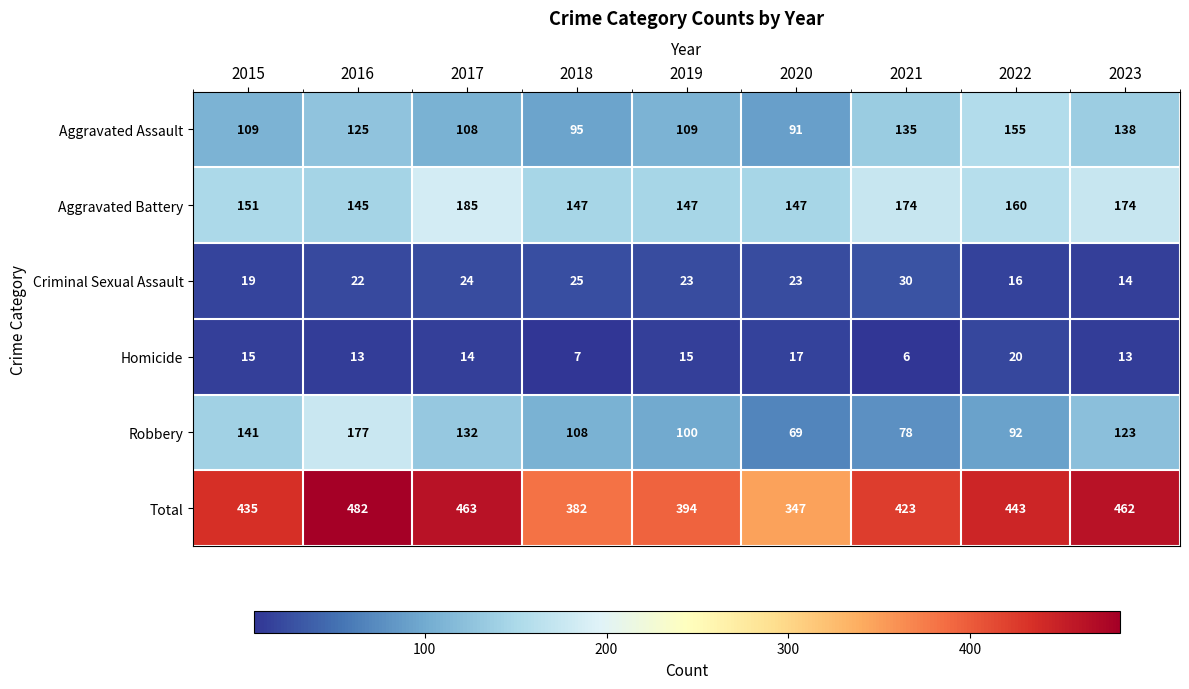

How many series are shown in this chart?

6